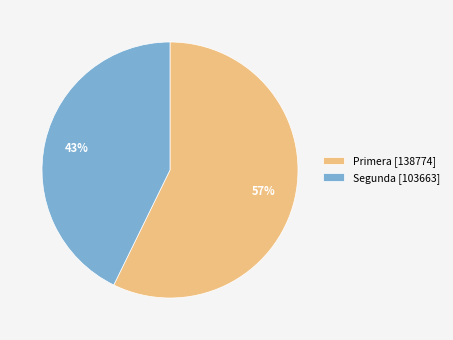

To the nearest percent, what is the average slice percentage?

50%